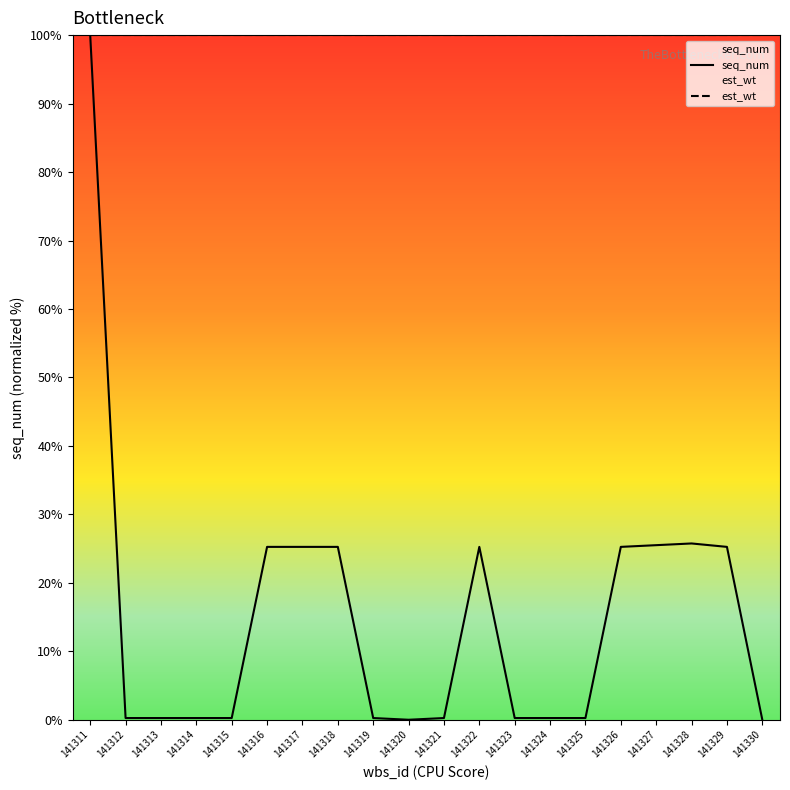

Which series has the largest range (max minus min)?

seq_num